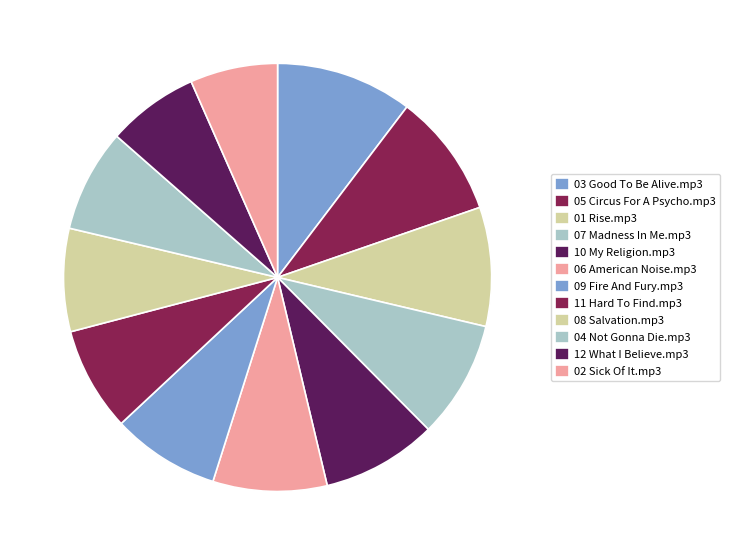

Approximately how many times larger is the value at 12 What I Believe.mp3 compared to 06 American Noise.mp3?

0.8